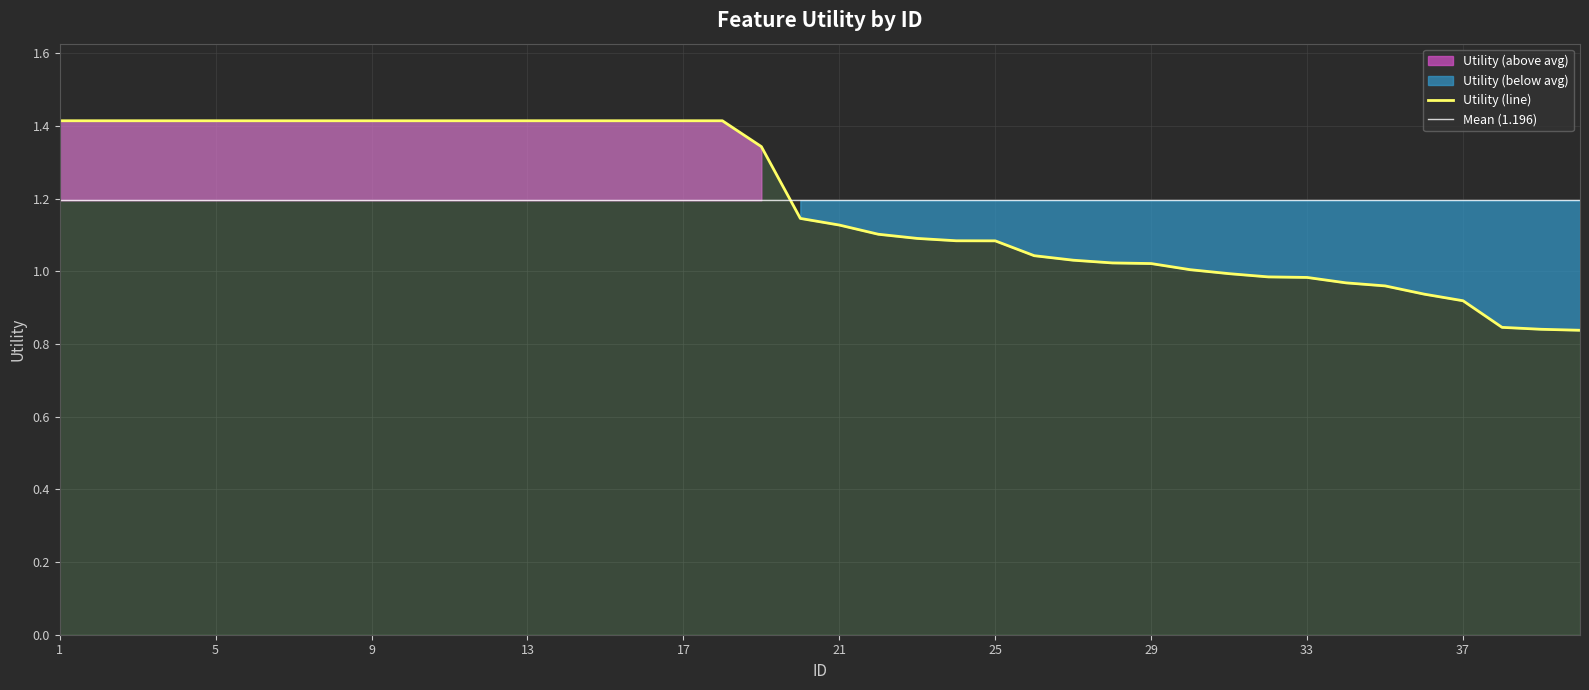

Which label corresponds to the largest value in the chart?

1